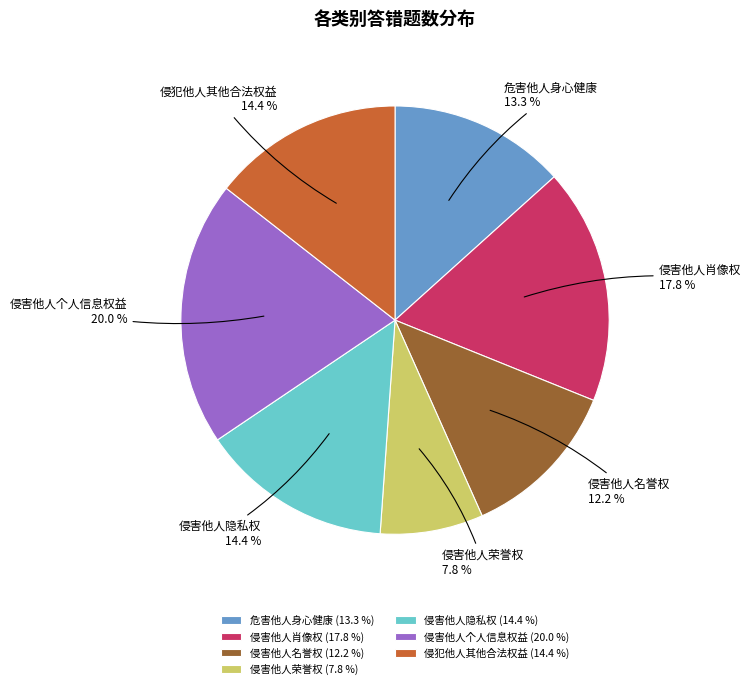

How many slices are in this pie chart?

7